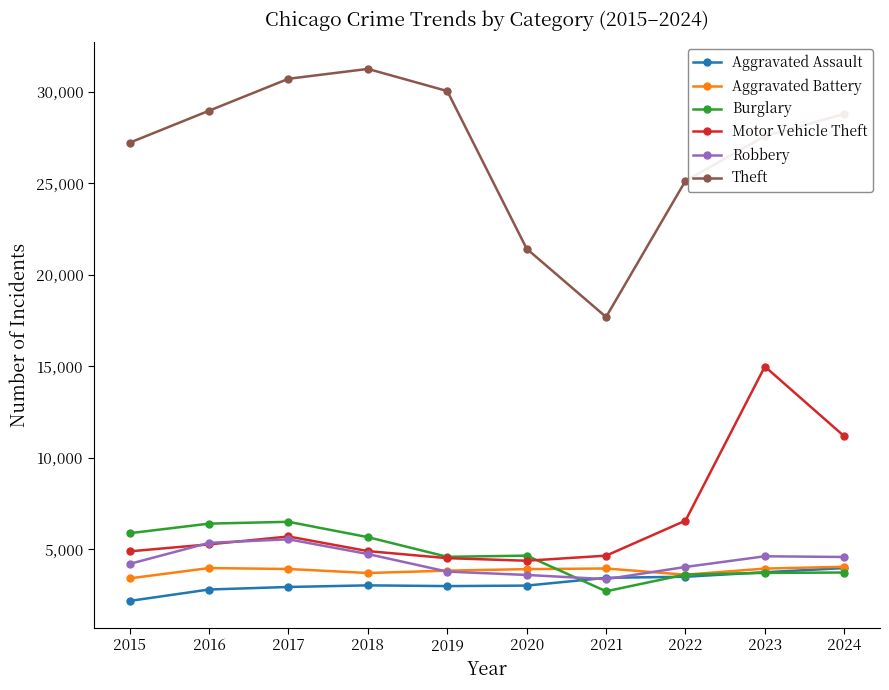

True or false: Theft has more than 2 points higher than both neighbors.

False